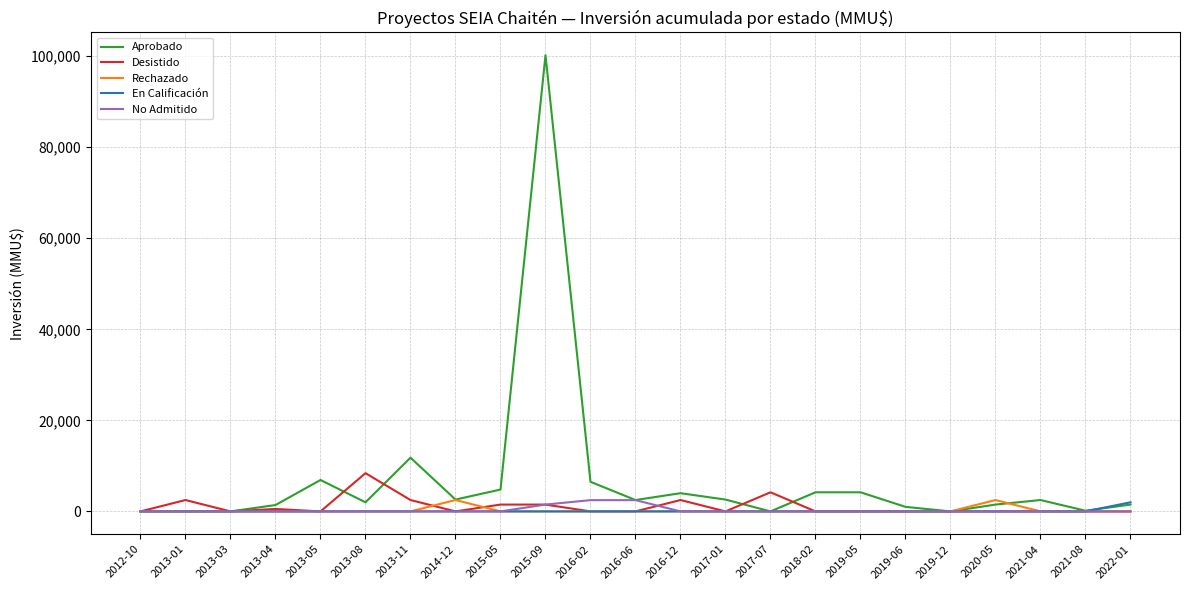

After their last crossing, which series has the higher values: Aprobado or Desistido?

Aprobado